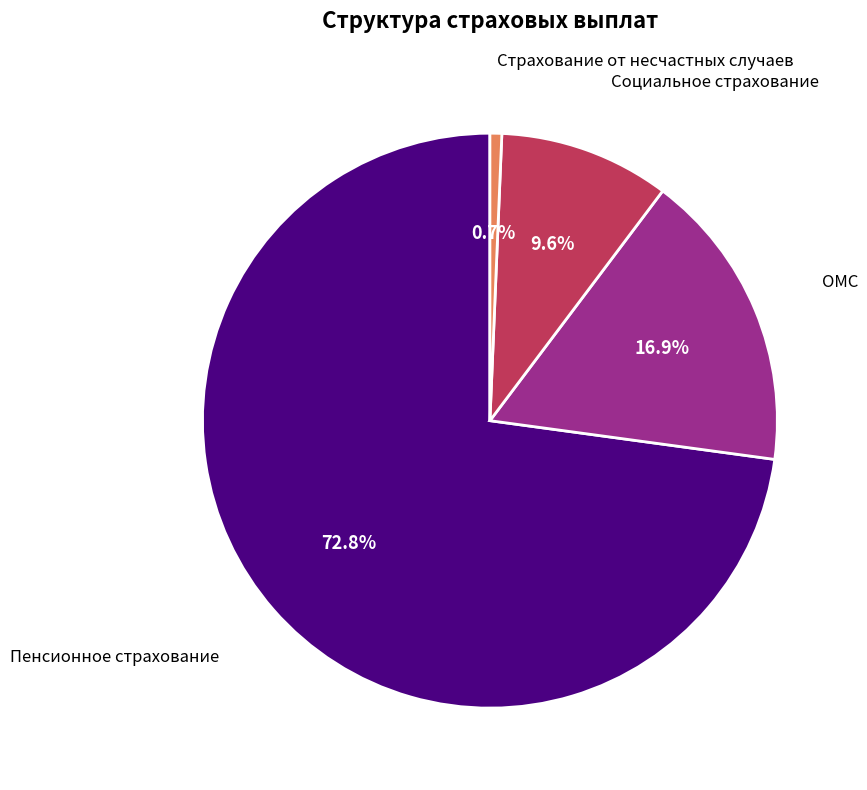

Is there a majority slice in this chart?

Yes